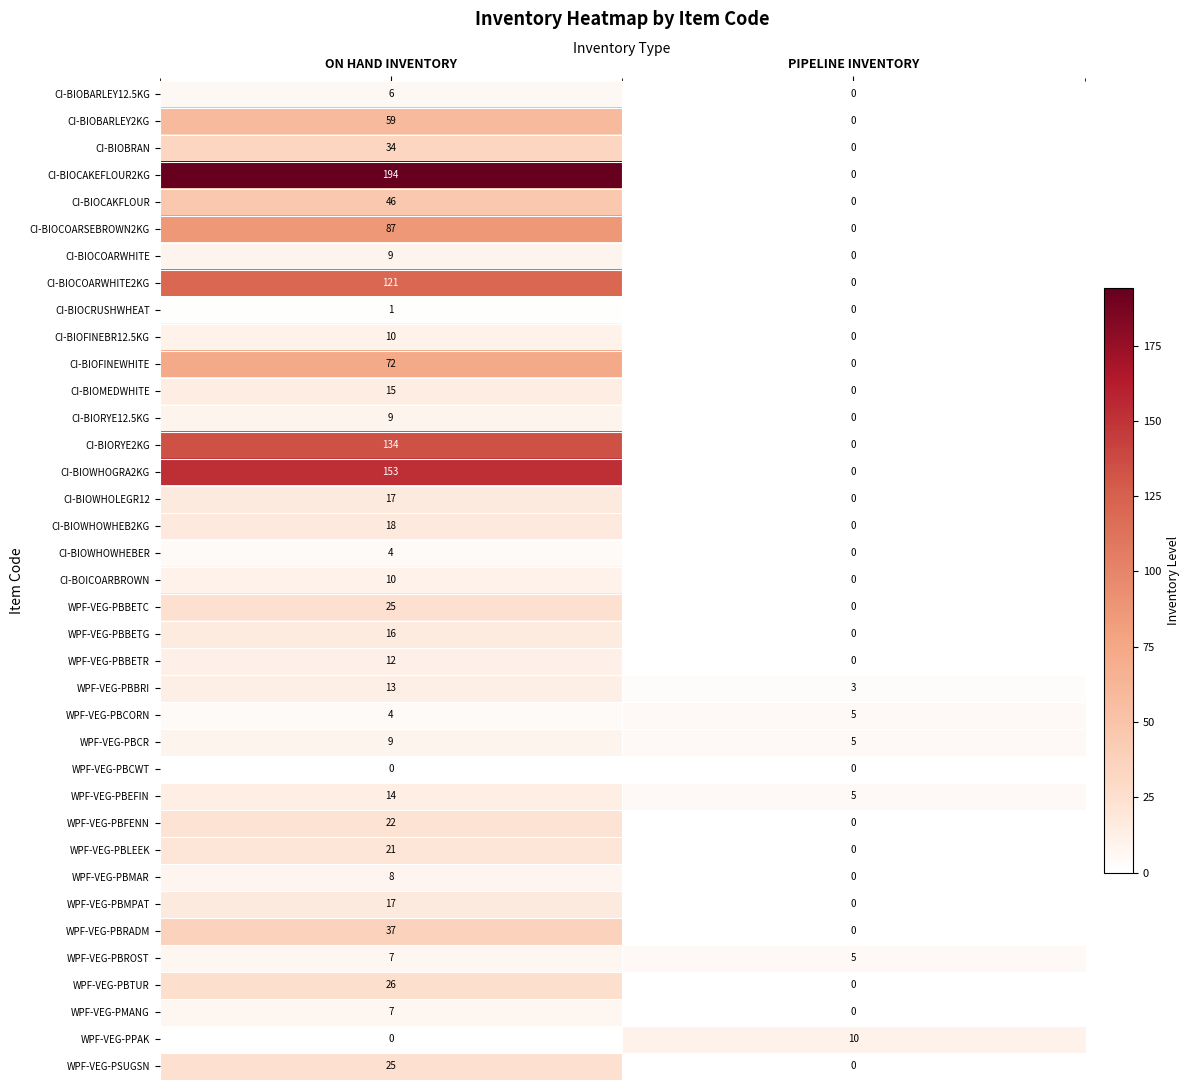

What is the difference between the maximum and minimum values in the WPF-VEG-PBMAR series?

8